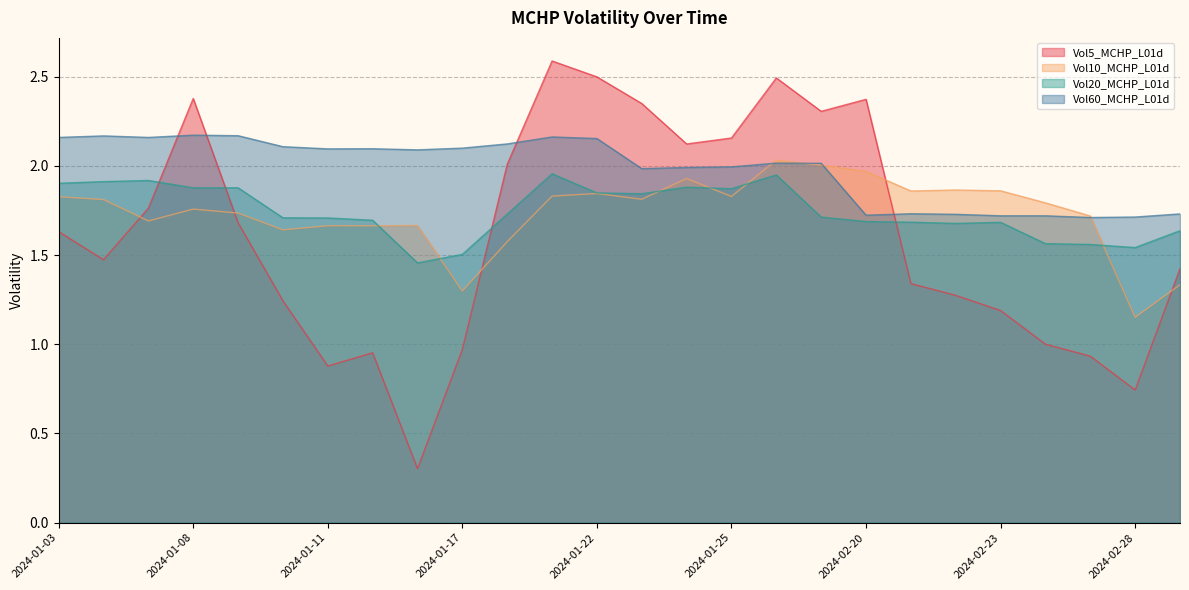

How many intersections are there between Vol20_MCHP_L01d and Vol10_MCHP_L01d?

6